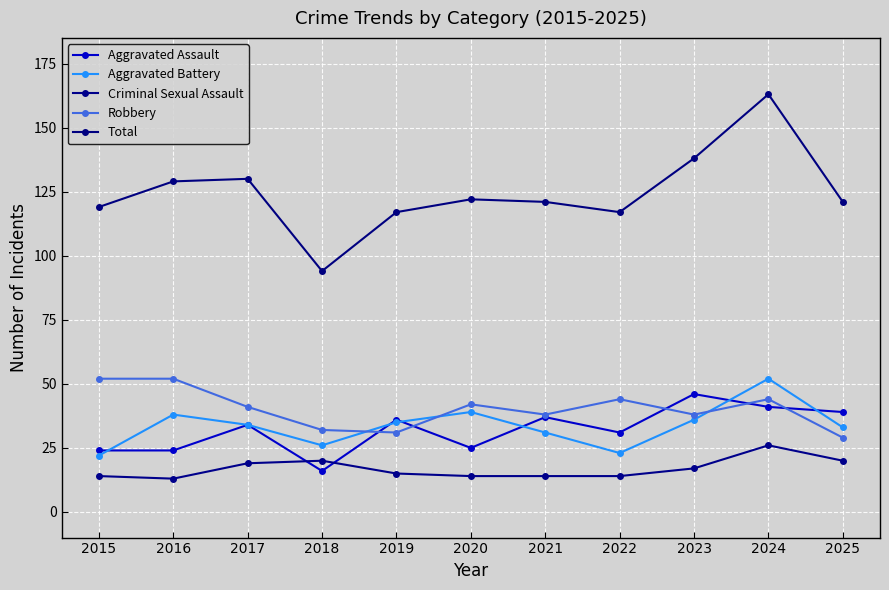

What is the total value across all series at 2024?

326